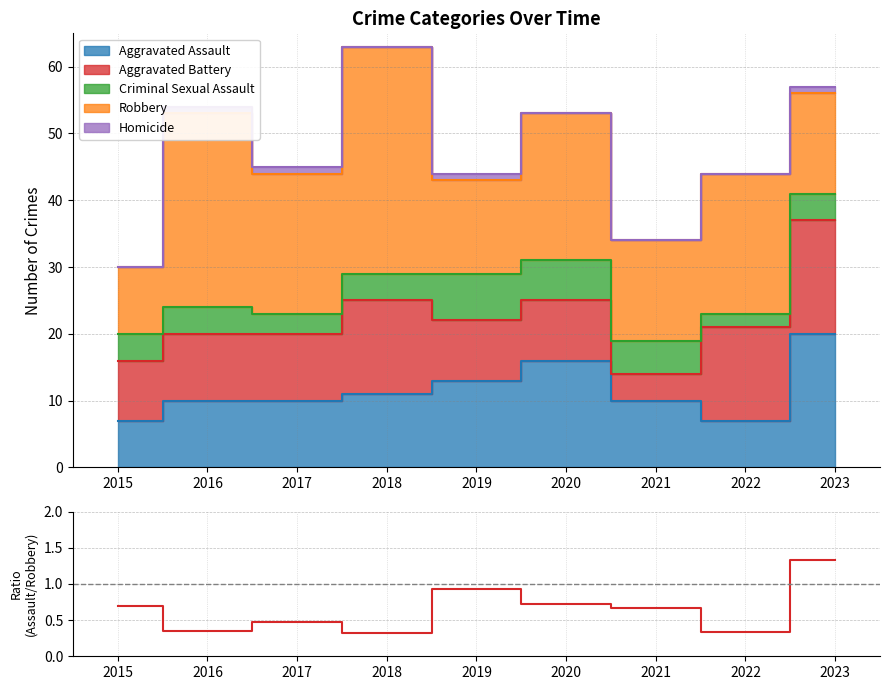

List the labels in order of value, smallest first.

2018, 2022, 2016, 2017, 2021, 2015, 2020, 2019, 2023